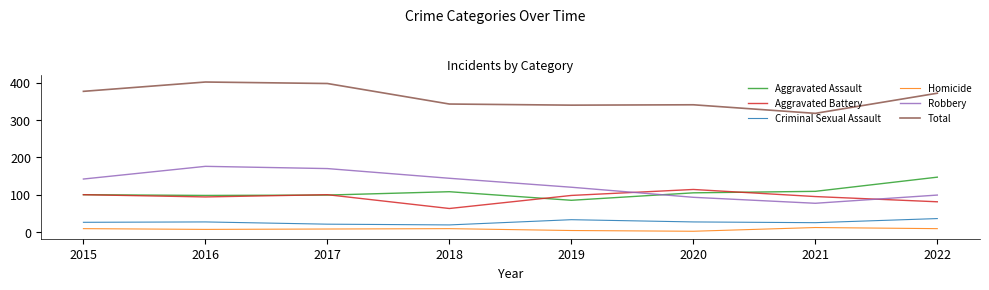

List the series in order of their peak value, lowest first.

Homicide, Criminal Sexual Assault, Aggravated Battery, Aggravated Assault, Robbery, Total